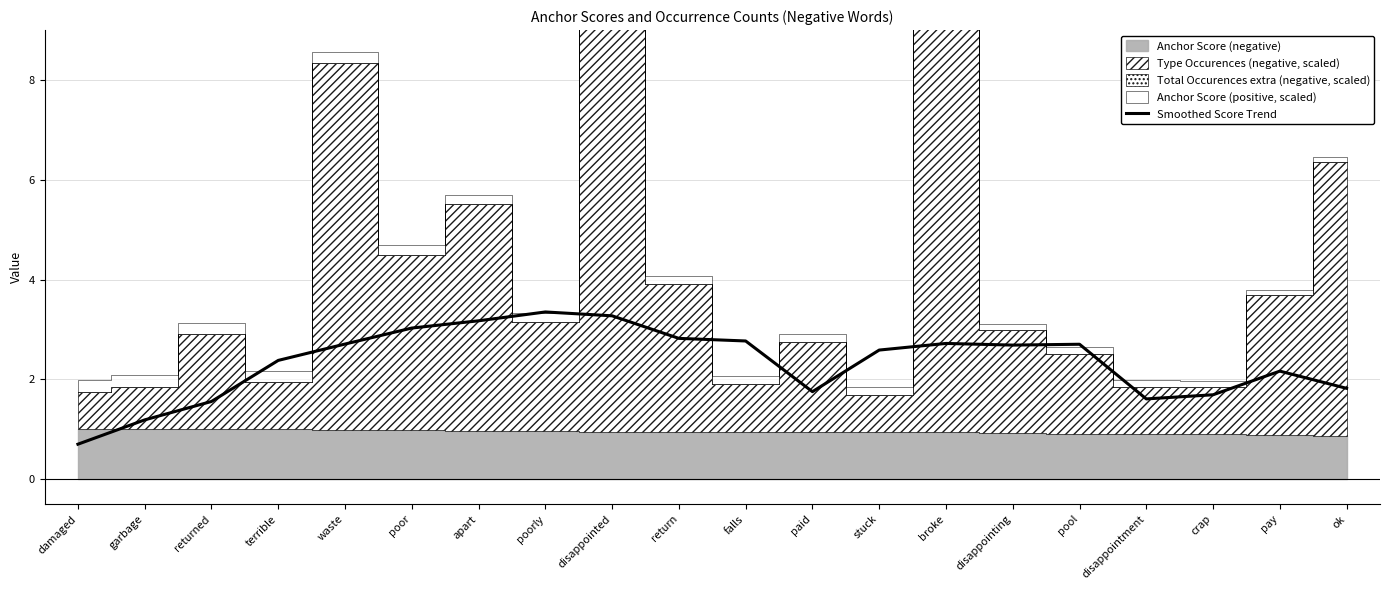

What is the average value?

2.3